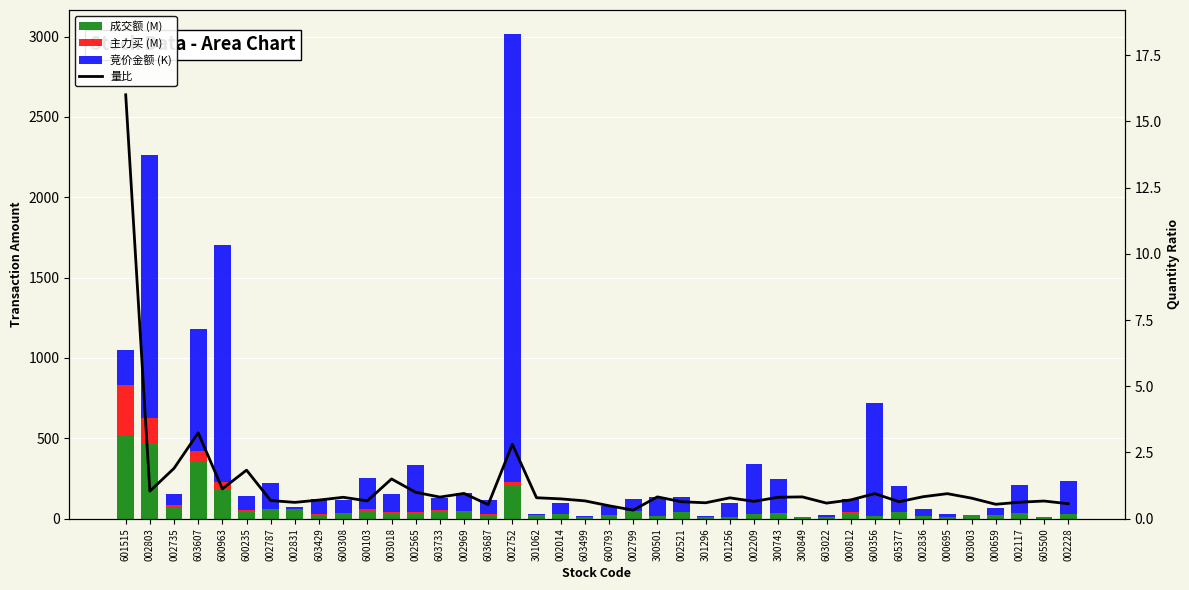

What is the difference between the maximum and minimum values in the 成交额 (M) series?

513.9